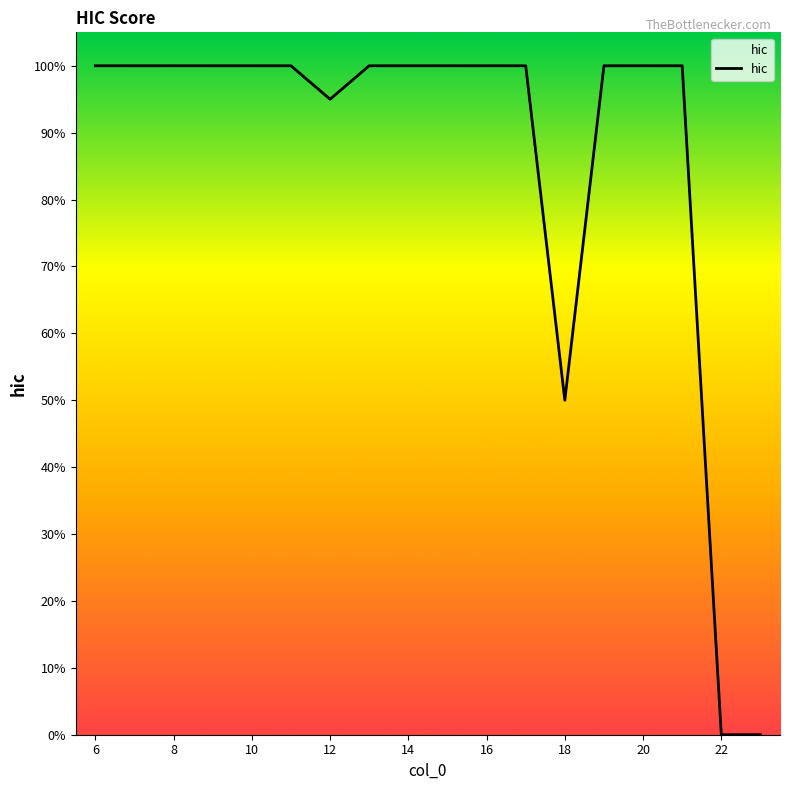

What is the sum of all values?

15.4